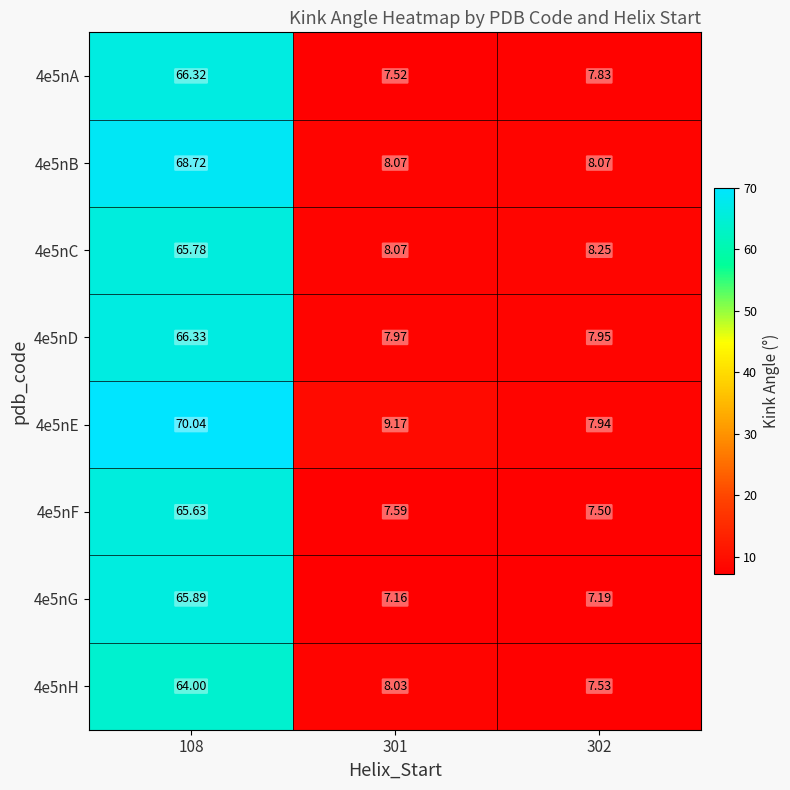

Reading right to left, extract all data points from this chart.

4e5nA: 302=7.8	301=7.5	108=66.3
4e5nB: 302=8.1	301=8.1	108=68.7
4e5nC: 302=8.2	301=8.1	108=65.8
4e5nD: 302=8.0	301=8.0	108=66.3
4e5nE: 302=7.9	301=9.2	108=70.0
4e5nF: 302=7.5	301=7.6	108=65.6
4e5nG: 302=7.2	301=7.2	108=65.9
4e5nH: 302=7.5	301=8.0	108=64.0